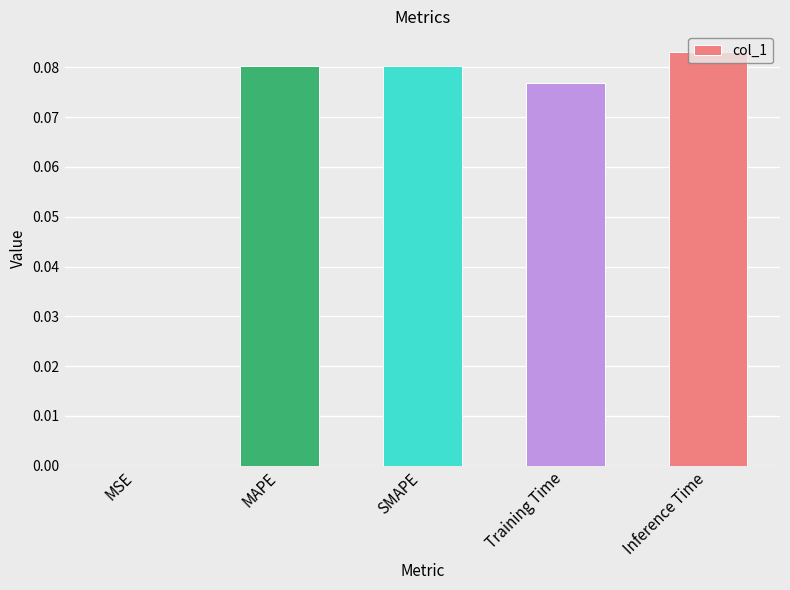

True or false: the data shows 0.0 at Inference Time.

False